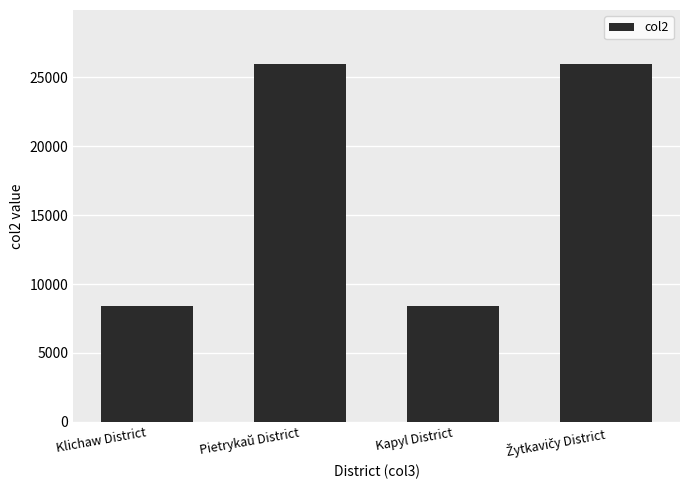

What is the label of the 3rd bar from the left?

Kapyl District